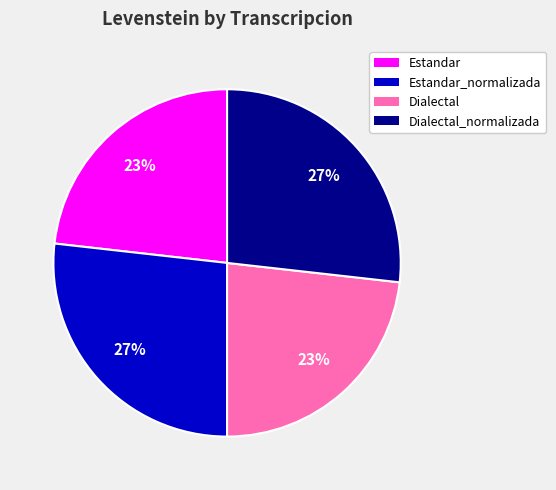

Is there any slice that represents more than half of the pie?

No